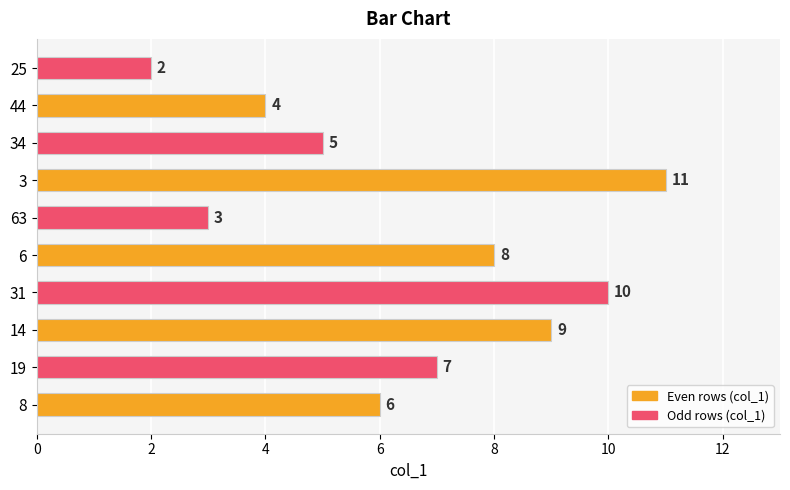

What is the greatest value displayed?

11